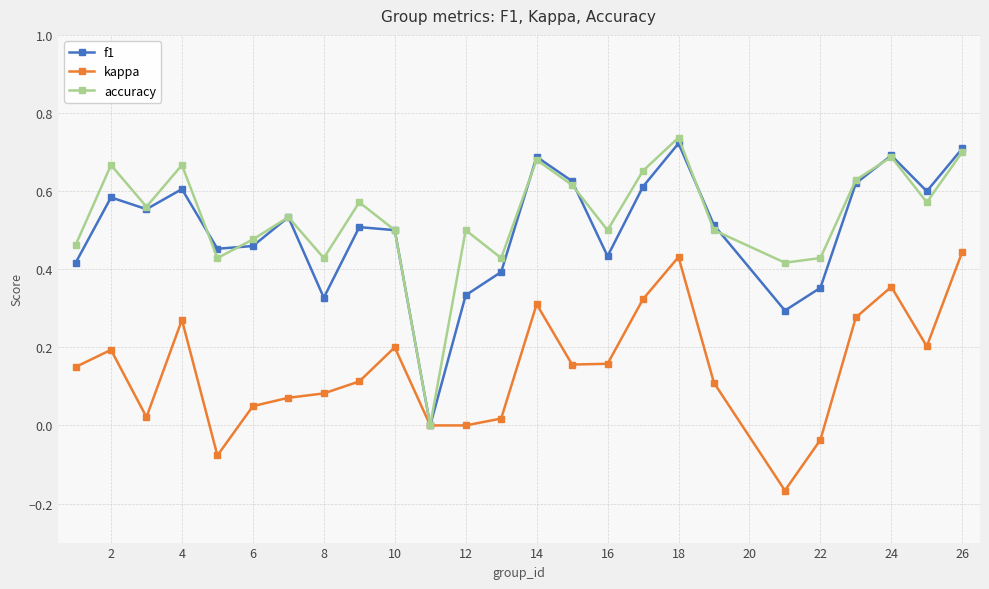

In accuracy, how many points are lower than both neighbors (excluding endpoints)?

8